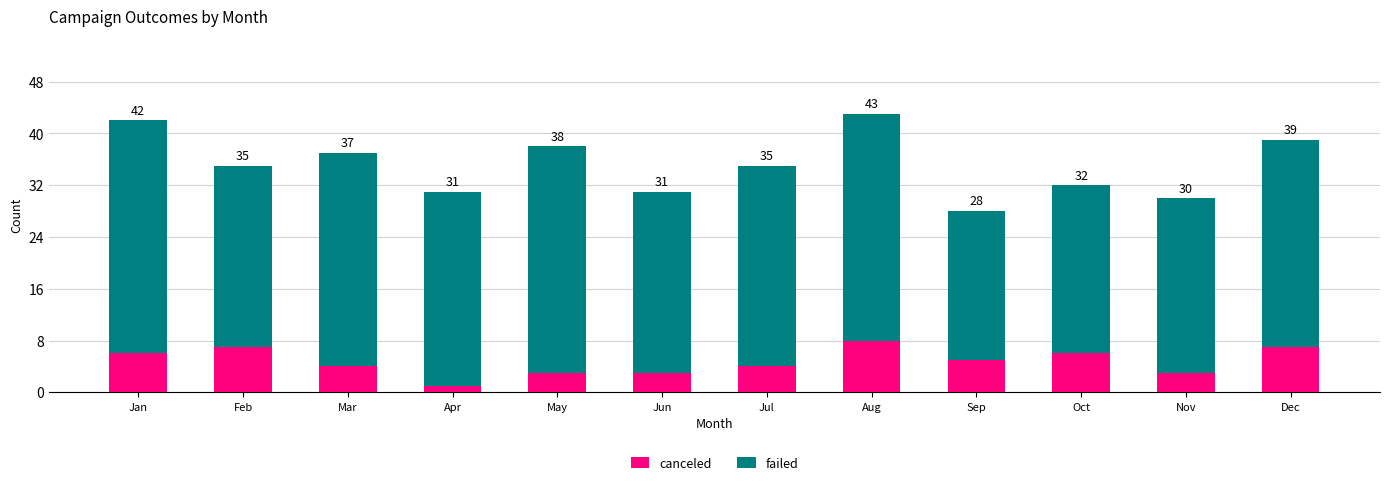

Reading right to left, what are the values for canceled?

7	3	6	5	8	4	3	3	1	4	7	6